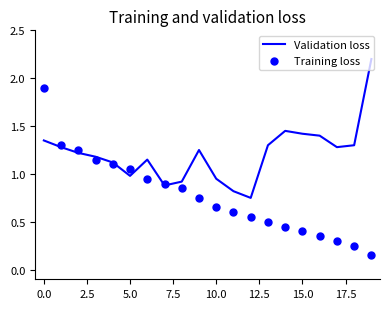

Which series reaches the maximum Y coordinate?

Validation loss